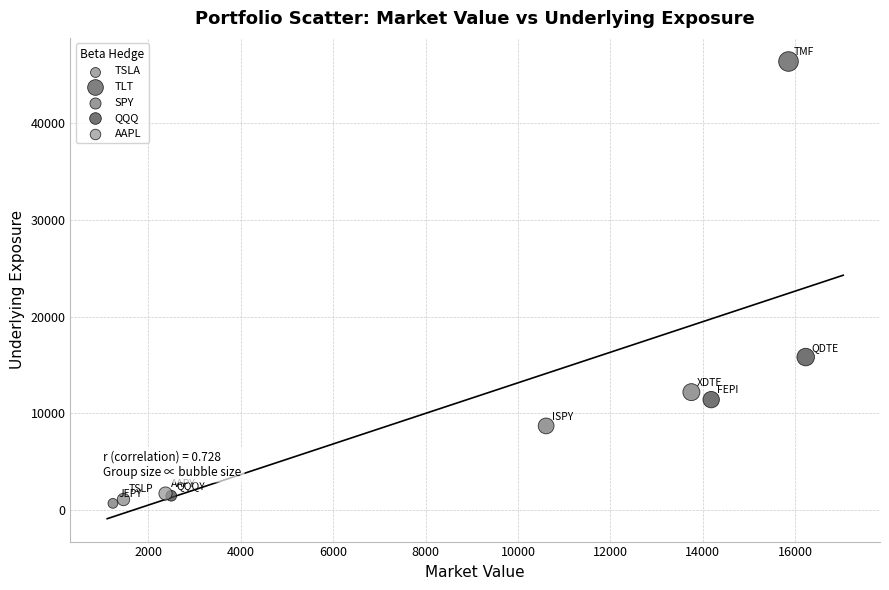

What are all the series names shown in the legend?

TSLA, TLT, SPY, QQQ, AAPL